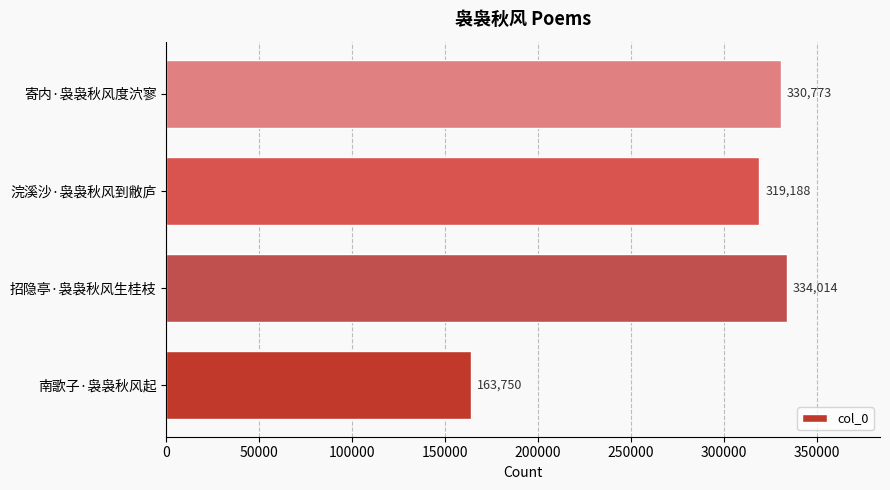

Which has a higher value, 浣溪沙·袅袅秋风到敝庐 or 南歌子·袅袅秋风起?

浣溪沙·袅袅秋风到敝庐